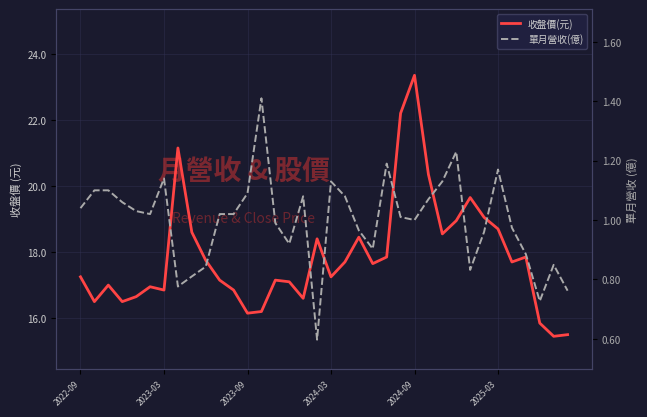

Rank the categories by 單月營收(億) value from highest to lowest.

13, 27, 22, 30, 6, 18, 26, 2023-03, 2023-09, 12, 16, 19, 25, 2024-03, 2022-09, 2024-09, 2025-03, 10, 11, 23, 24, 14, 31, 20, 29, 15, 21, 32, 34, 9, 28, 8, 7, 35, 33, 17